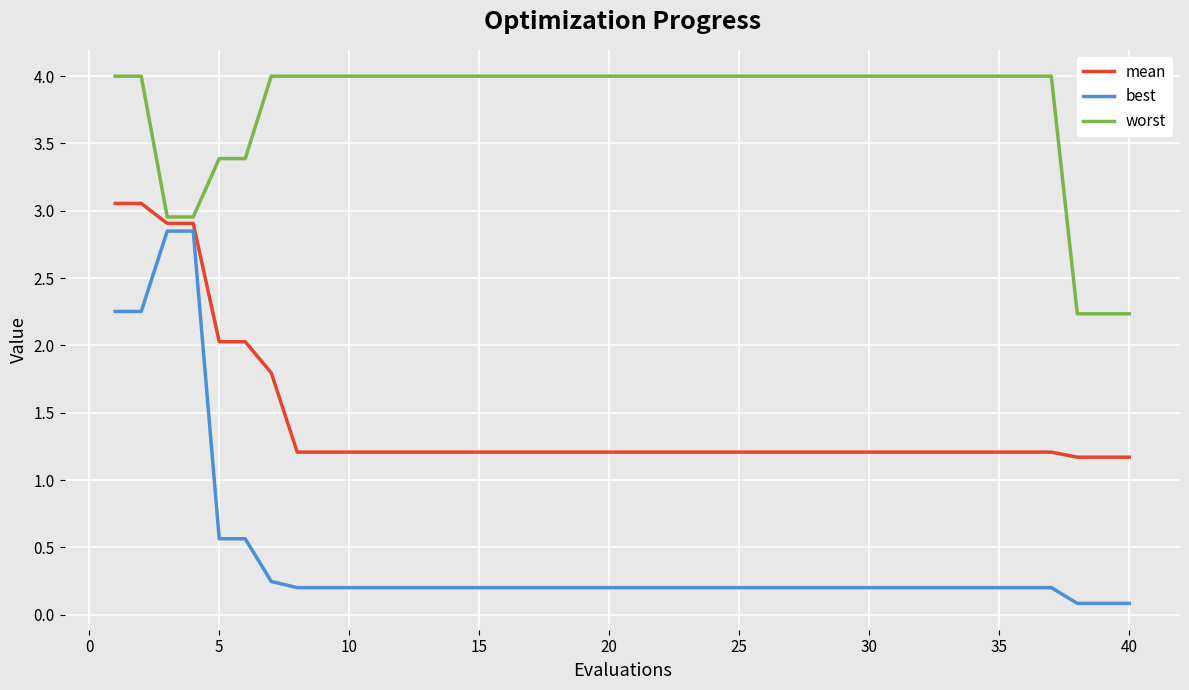

What is the difference between the maximum and minimum values in the worst series?

1.8